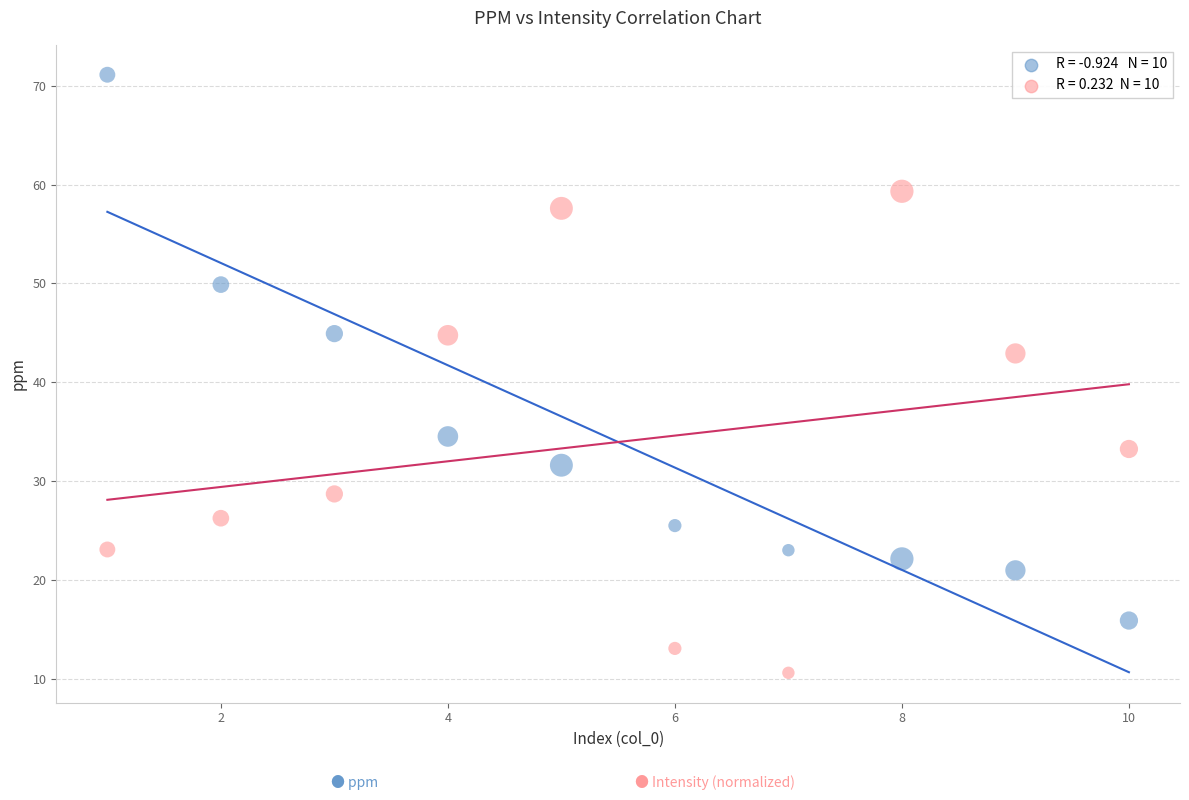

Across all data points, what is the range of X values (max minus min)?

9.0